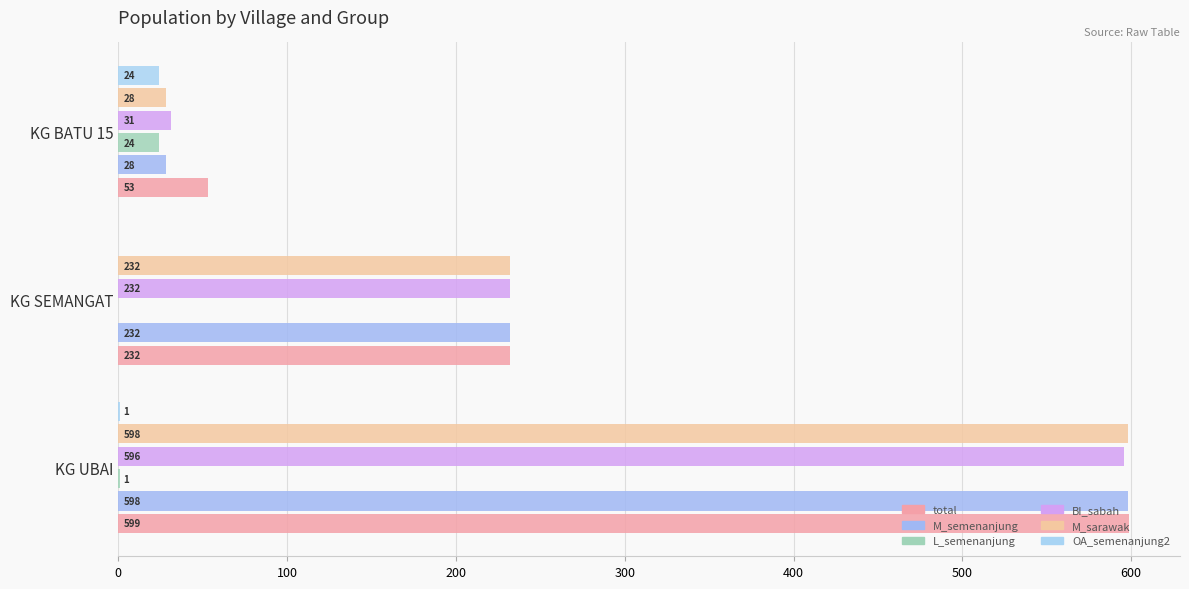

Count the number of categories in the chart.

3